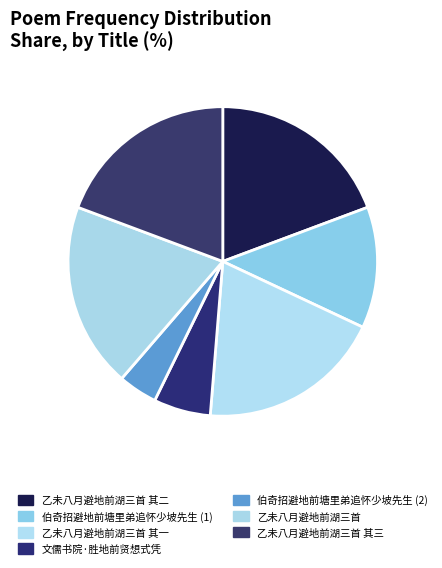

Is it true that 乙未八月避地前湖三首 其二 is 19% of the pie?

True